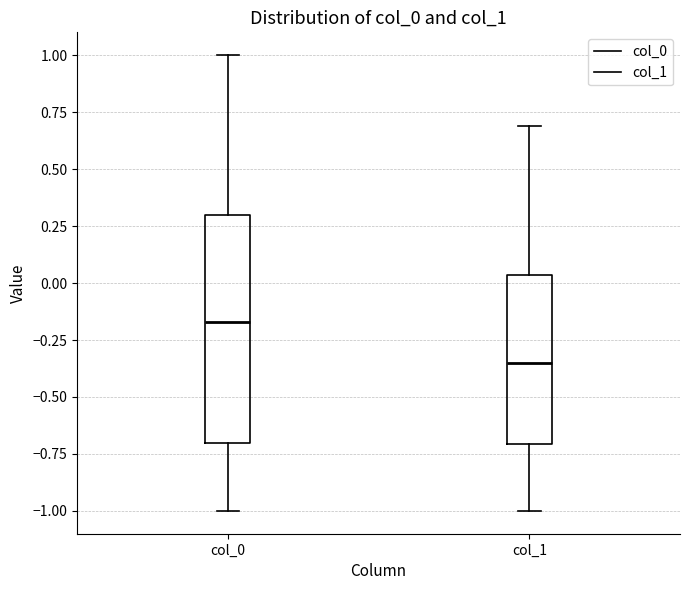

Reading left to right, read every box against the y-axis: the position of its median line, the range the box covers, and the ends of its whiskers. The values are not printed on the chart, so give them approximately, as read against the axis.

col_0: median -0.15, box -0.70 to 0.30, whiskers -1.00 to 1.00
col_1: median -0.35, box -0.70 to 0.05, whiskers -1.00 to 0.70